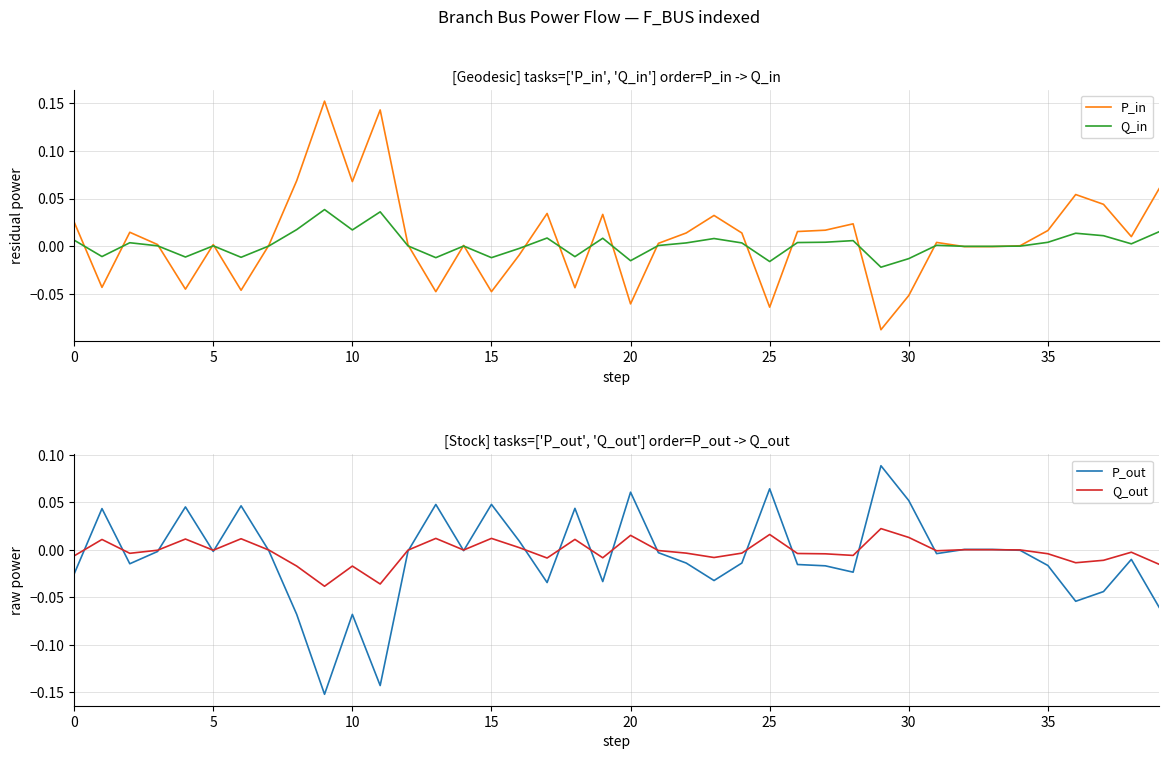

True or false: Q_out has a value of -0.0 at 38.

True